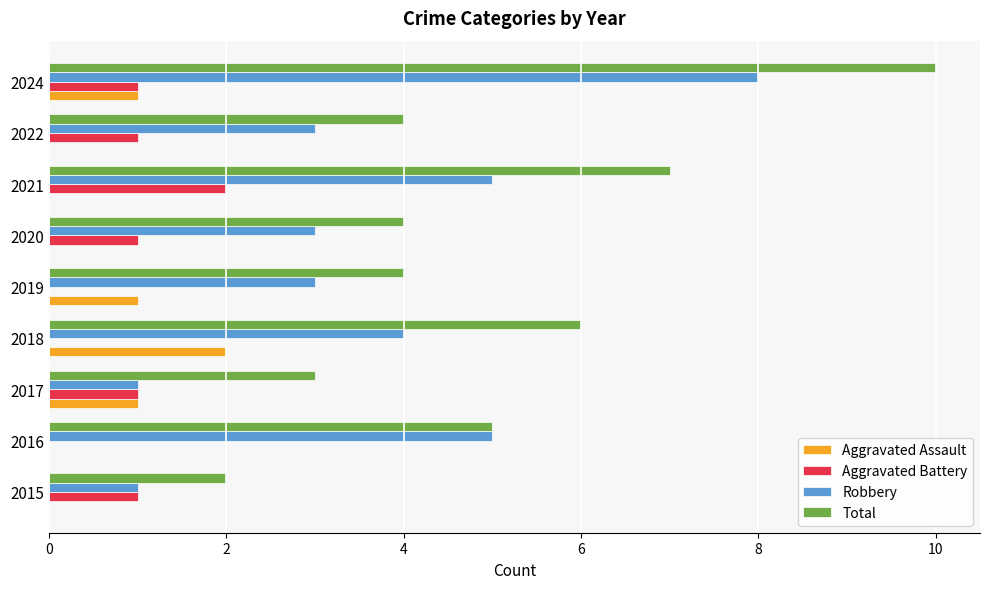

How many categories are shown in the chart?

9